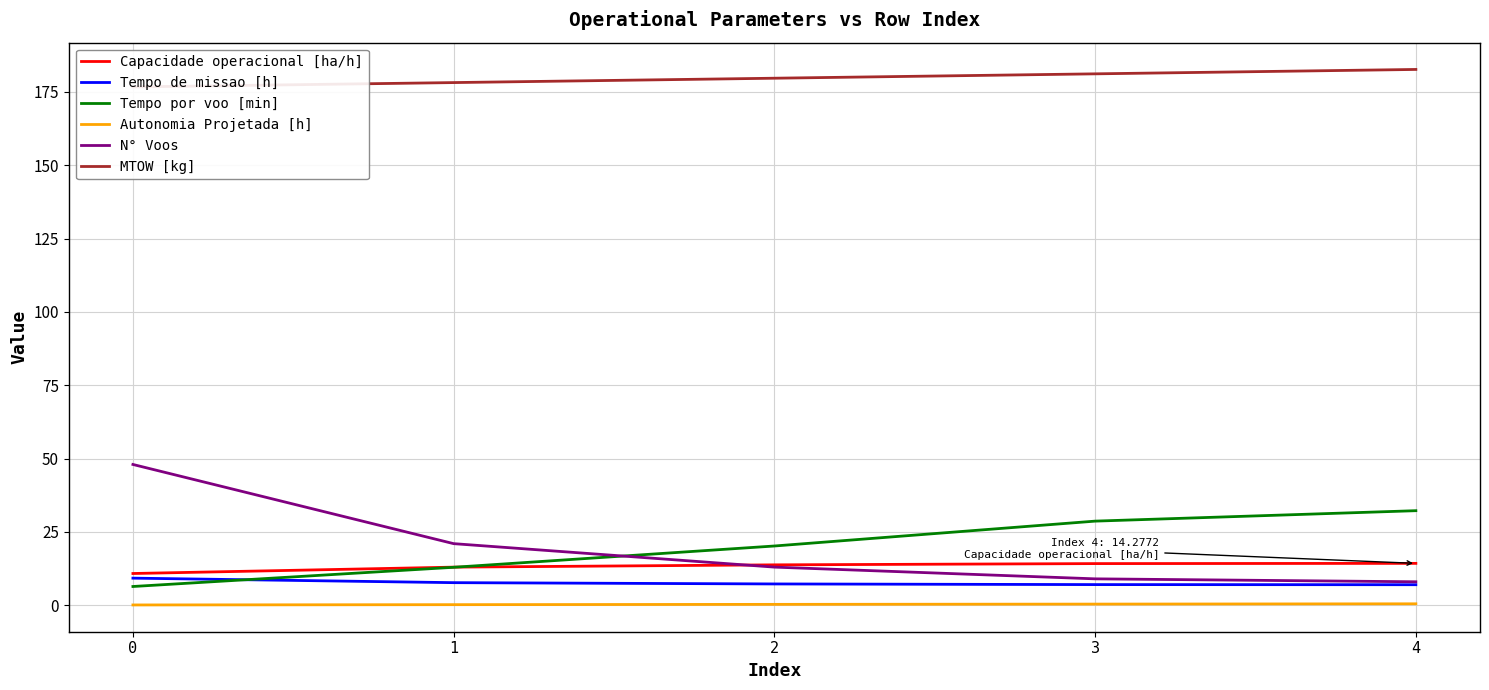

Which series has the widest spread of values?

N° Voos